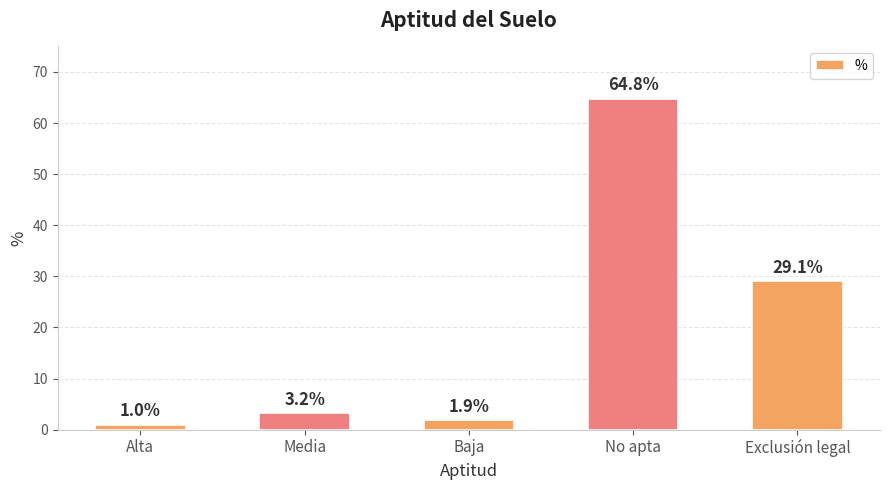

True or false: the data shows 18.2 at No apta.

False